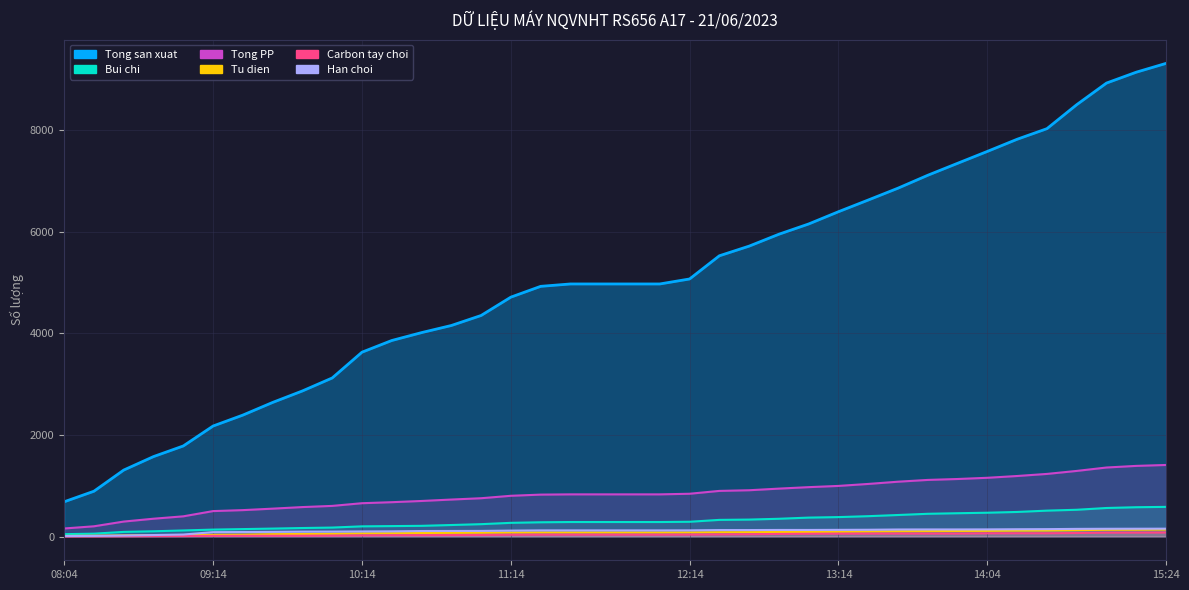

What is the difference between the maximum and second lowest values in the Bui chi series?

527